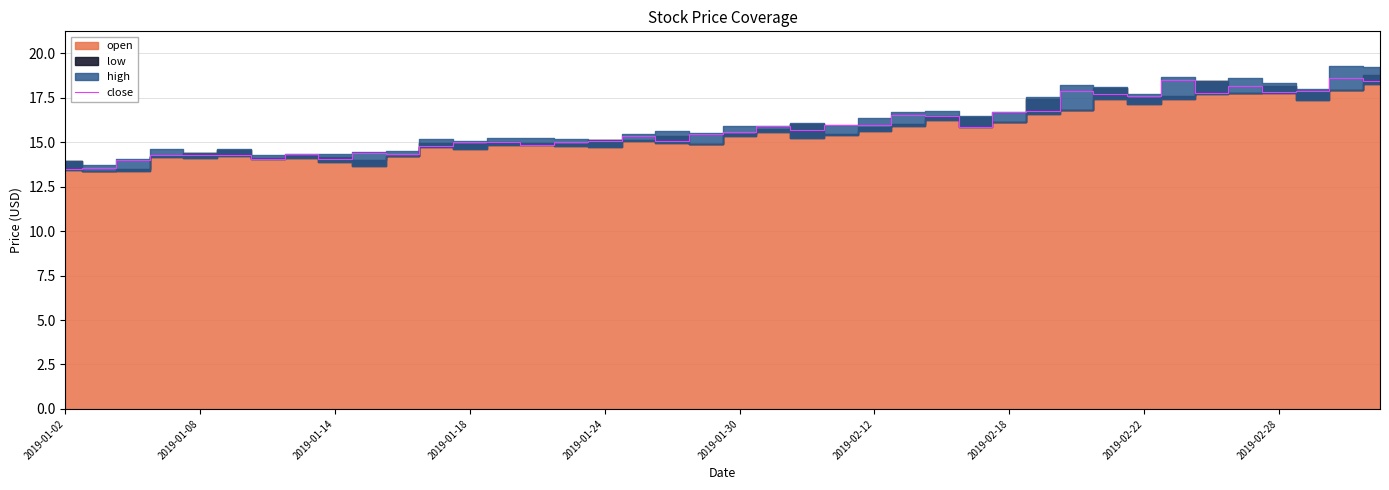

What is the average value?

15.8